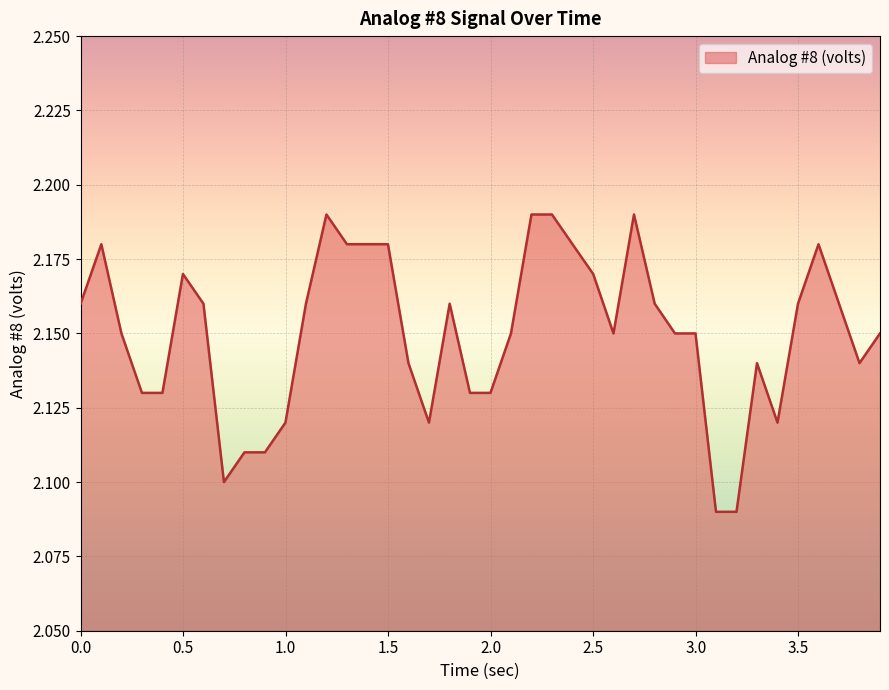

How many lines are shown in the chart?

1